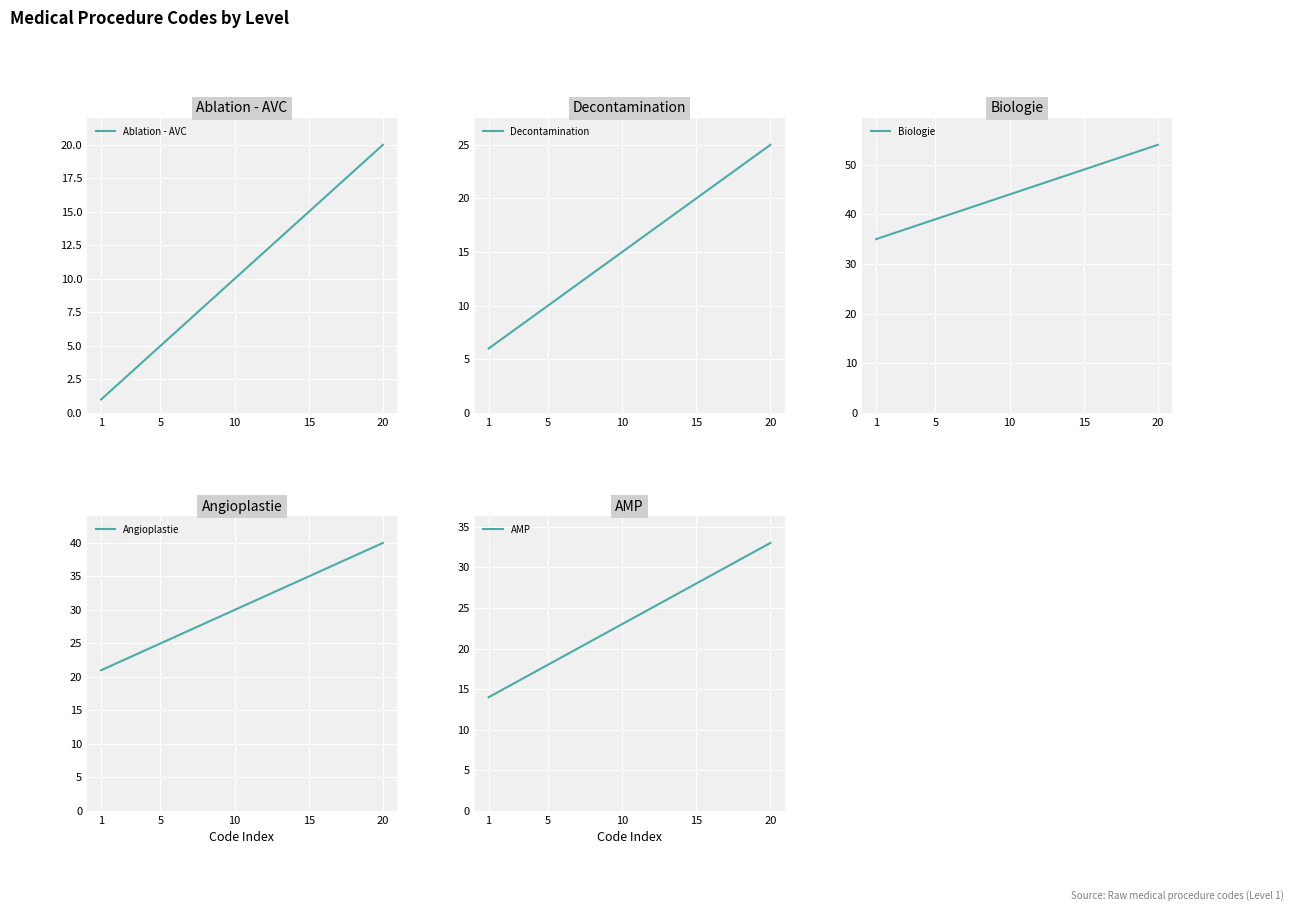

Which category has the lowest value in the Decontamination series?

1